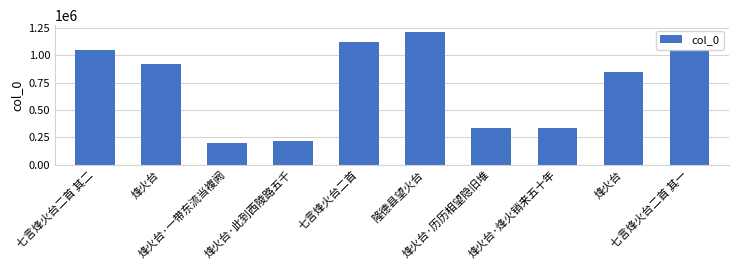

How many bars are there in total?

10